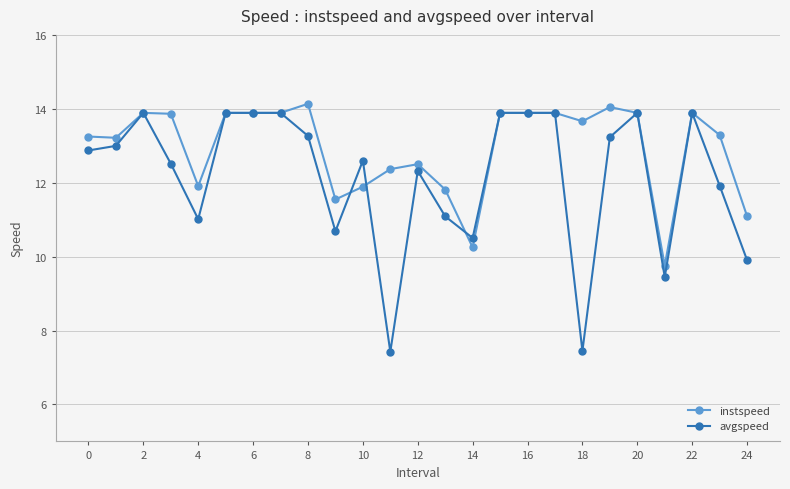

Which series has the largest range (max minus min)?

avgspeed